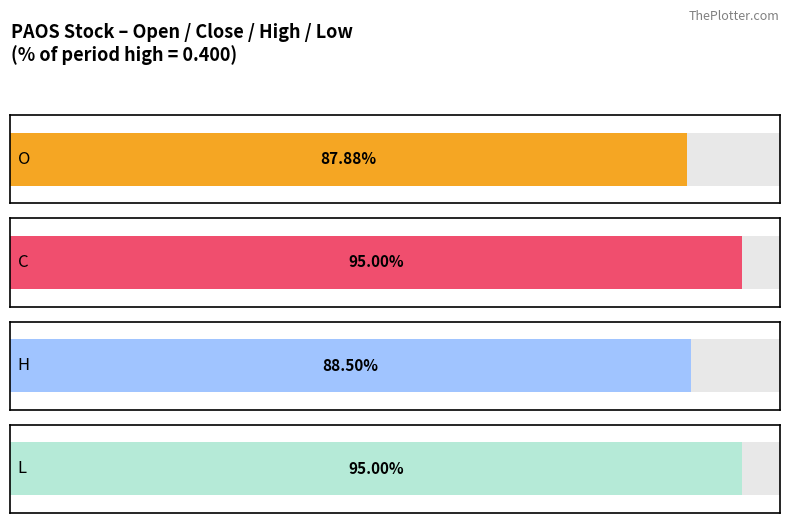

How many series are shown in this chart?

4